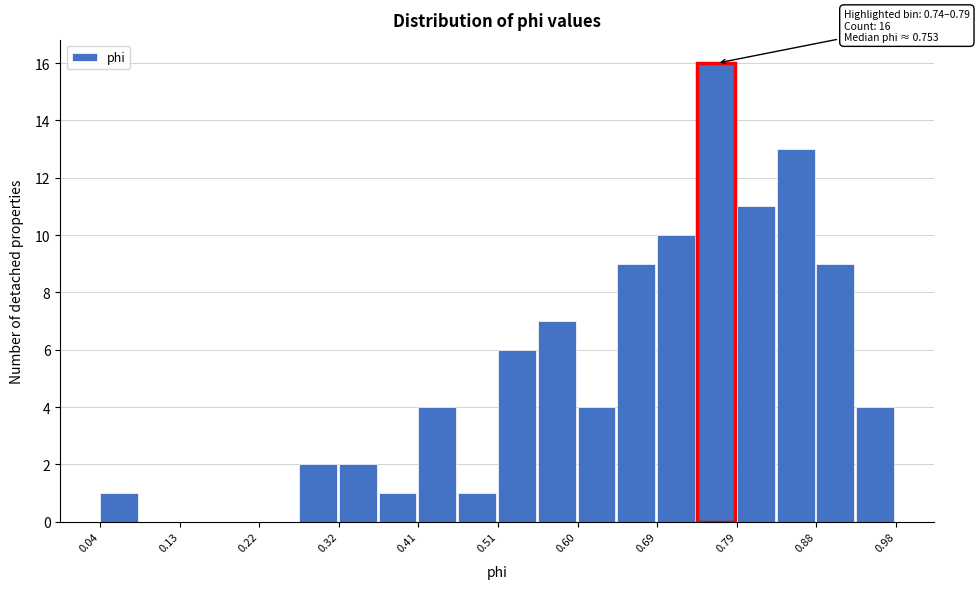

Over which range of the x-axis is the bar tallest?

0.74 to 0.79